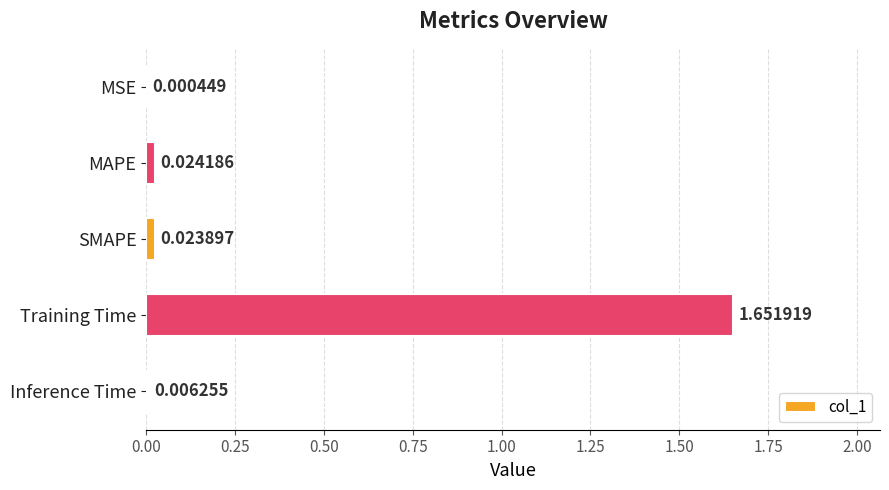

Which category has the highest value across all series?

Training Time